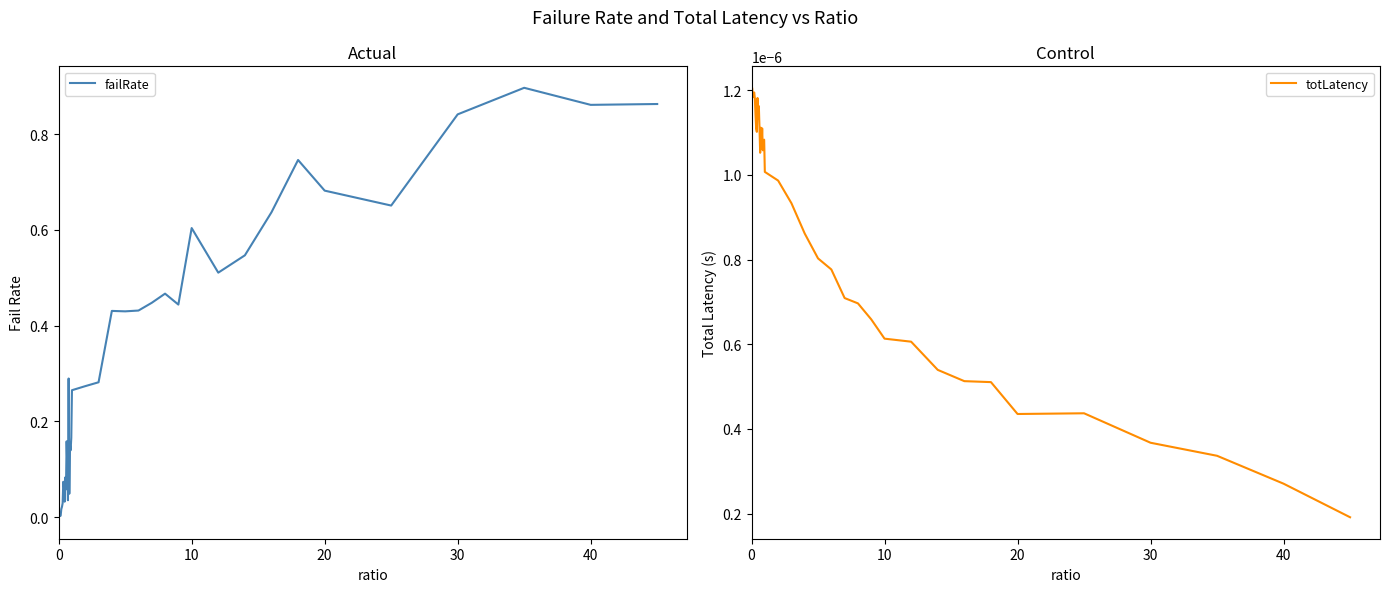

How many lines are shown in the chart?

2